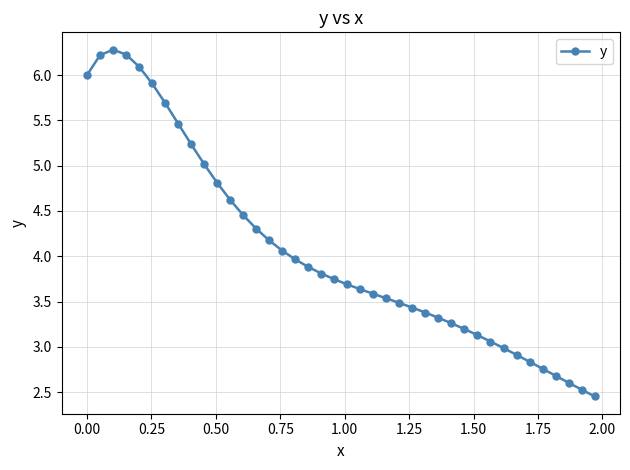

What is the value of the 7th point from the left?

5.7